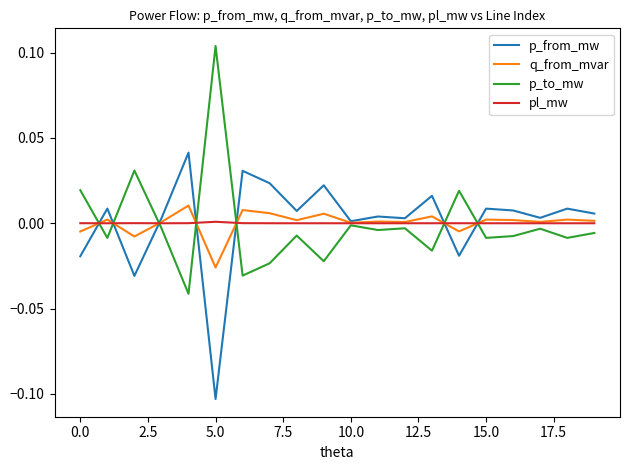

At which category does the chart reach its peak across all series?

5.0